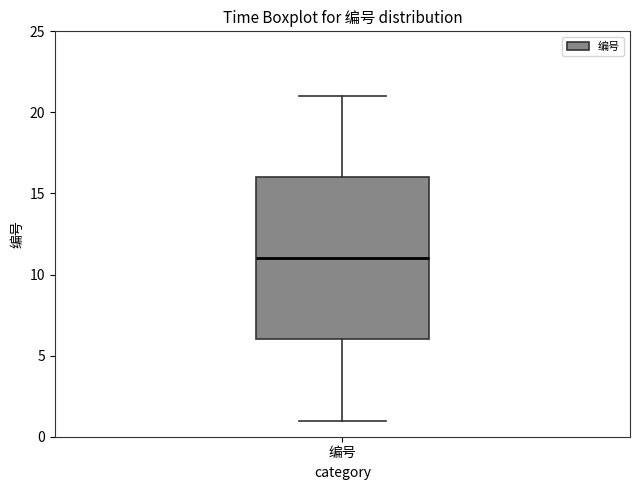

Read this box plot against the y-axis: the position of the median line, the range covered by the box, and the ends of both whiskers. The values are not printed on the chart, so give them approximately, as read against the axis.

median 11, box 6 to 16, whiskers 1 to 21